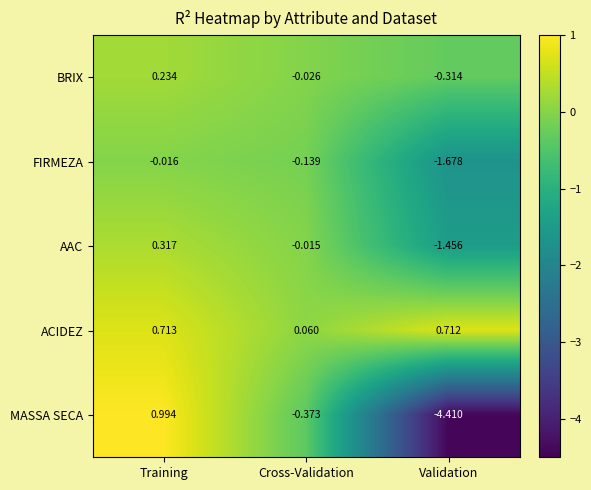

List the series in order of their peak value, highest first.

MASSA SECA, ACIDEZ, AAC, BRIX, FIRMEZA